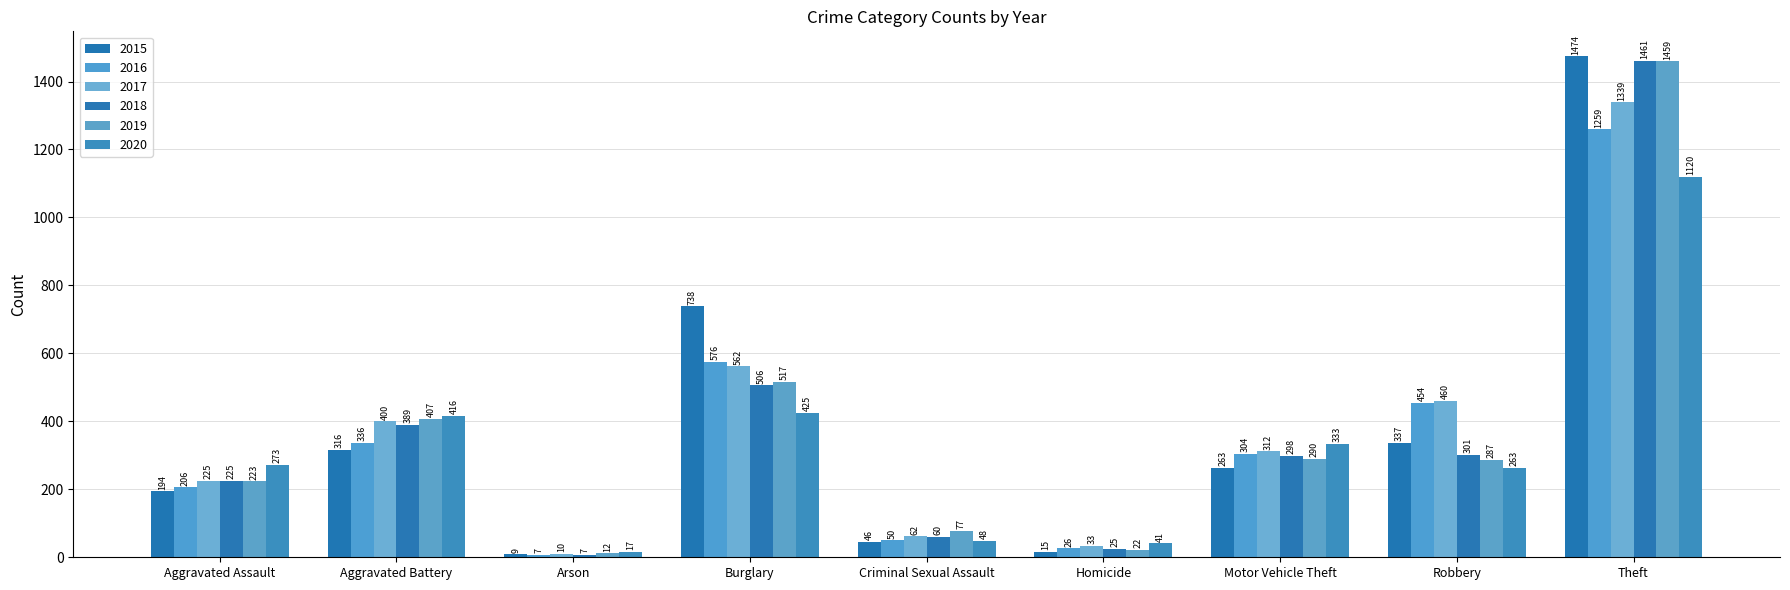

What is the average value of the 2018 series?

364